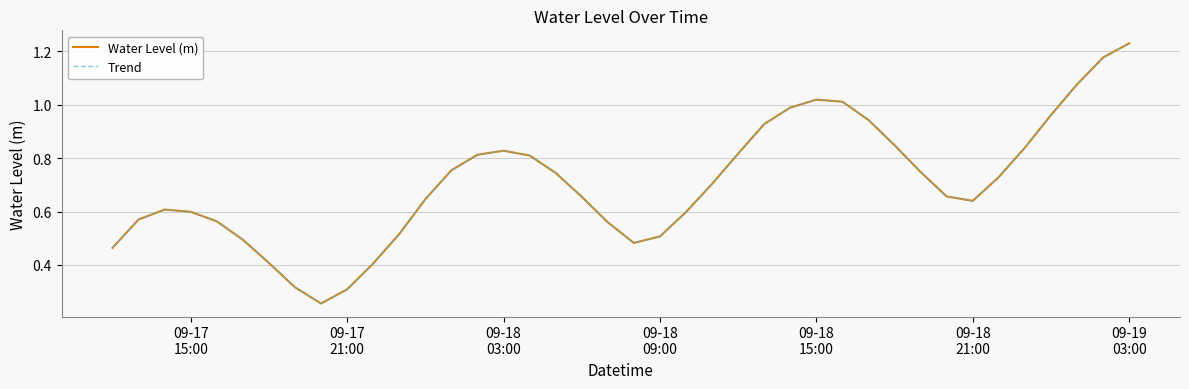

Reading right to left, transcribe all the data shown in this chart.

Water Level (m): 1.2	1.2	1.1	1.0	0.8	0.7	0.6	0.7	0.7	0.8	0.9	1.0	1.0	1.0	0.9	0.8	0.7	0.6	0.5	0.5	0.6	0.7	0.7	0.8	0.8	0.8	0.8	0.6	0.5	0.4	0.3	0.3	0.3	0.4	0.5	0.6	0.6	0.6	0.6	0.5
Trend: 1.2	1.2	1.1	1.0	0.8	0.7	0.6	0.7	0.7	0.8	0.9	1.0	1.0	1.0	0.9	0.8	0.7	0.6	0.5	0.5	0.6	0.7	0.7	0.8	0.8	0.8	0.8	0.6	0.5	0.4	0.3	0.3	0.3	0.4	0.5	0.6	0.6	0.6	0.6	0.5